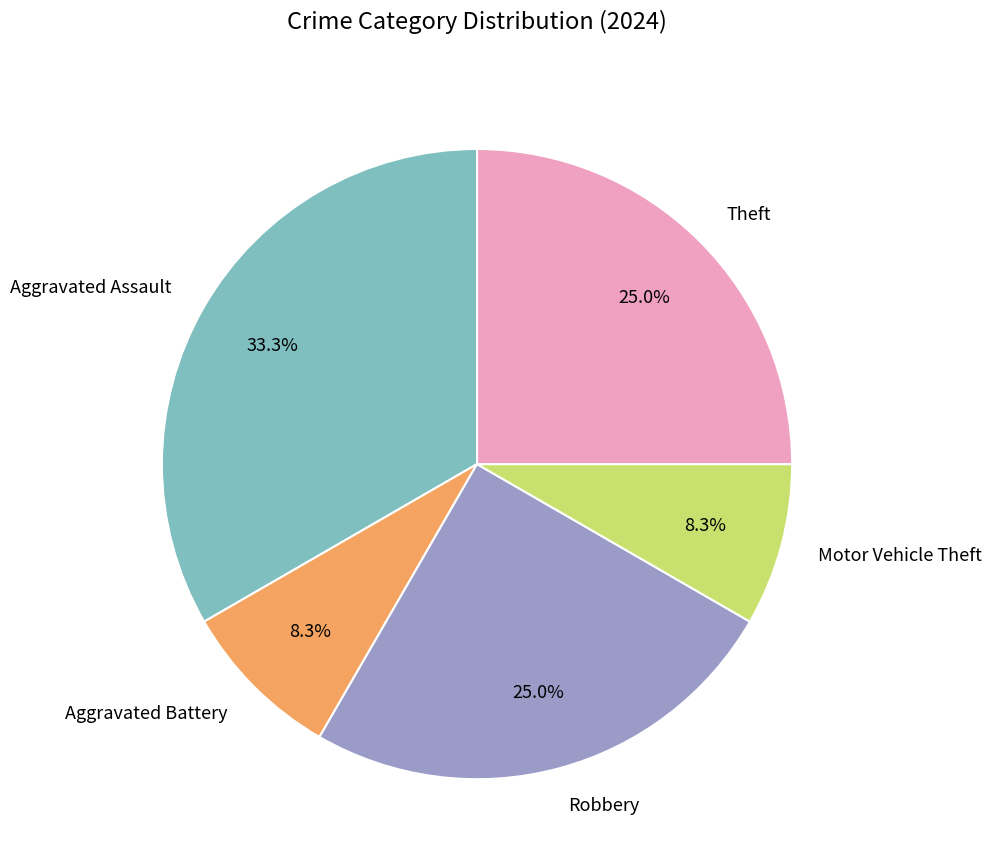

Approximately how many times larger is the value at Aggravated Assault compared to Robbery?

1.3